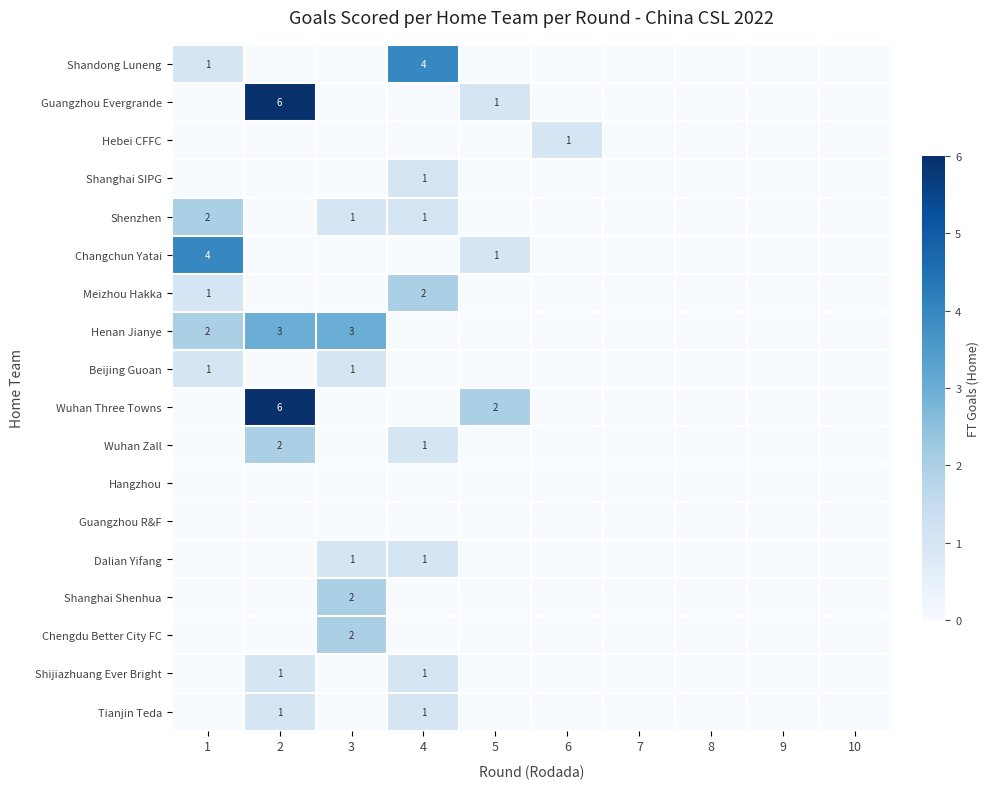

The value of Changchun Yatai at 5 is 1. True or false?

True